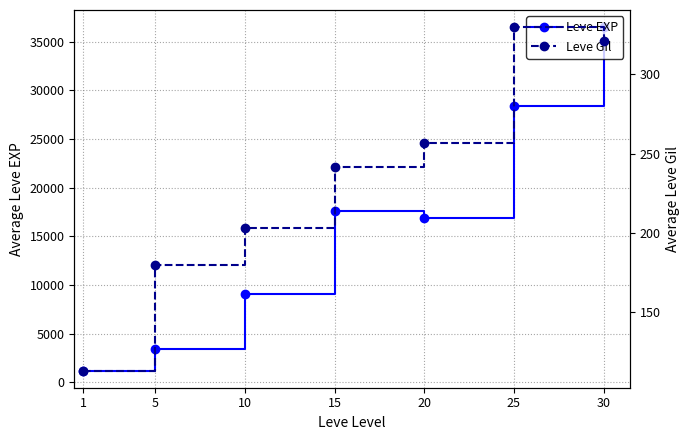

Rank the categories by Leve Gil value from lowest to highest.

1, 5, 10, 15, 20, 30, 25